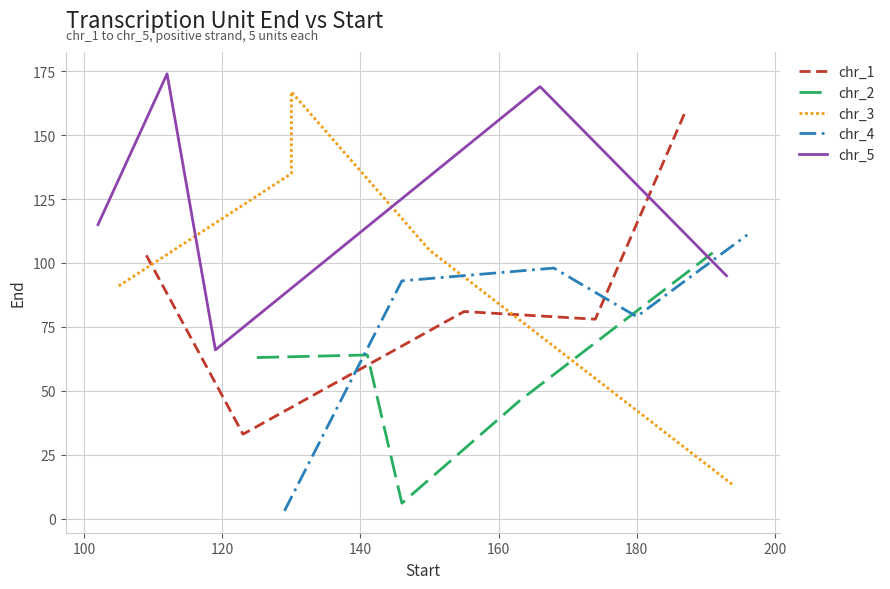

True or false: chr_1 and chr_2 cross at least once.

True